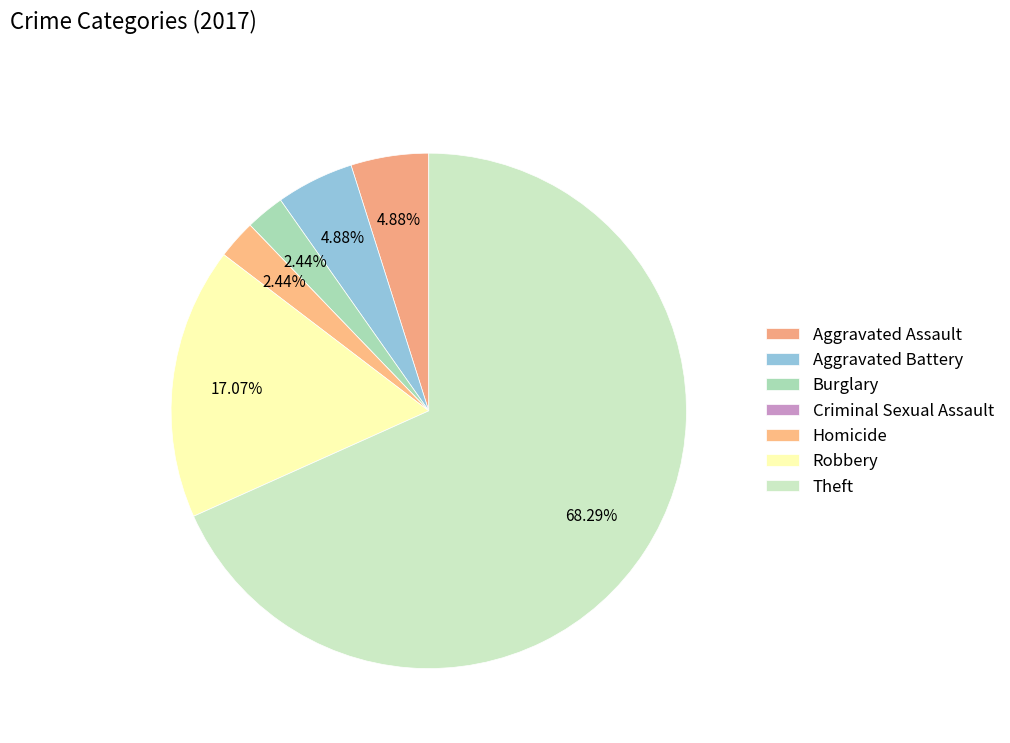

Does any single category account for the majority?

Yes